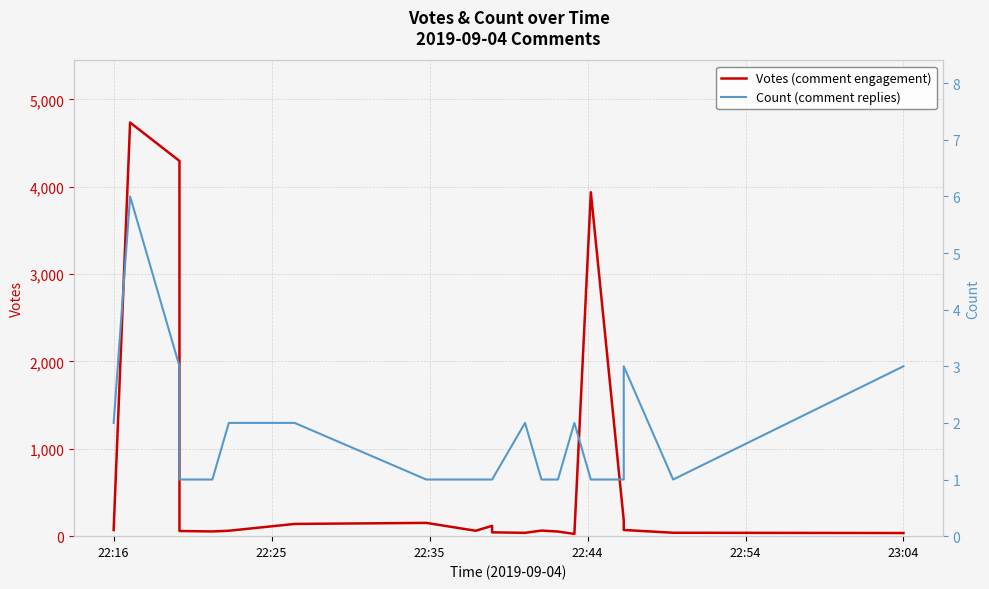

What are all the series names shown in the legend?

Votes (comment engagement), Count (comment replies)